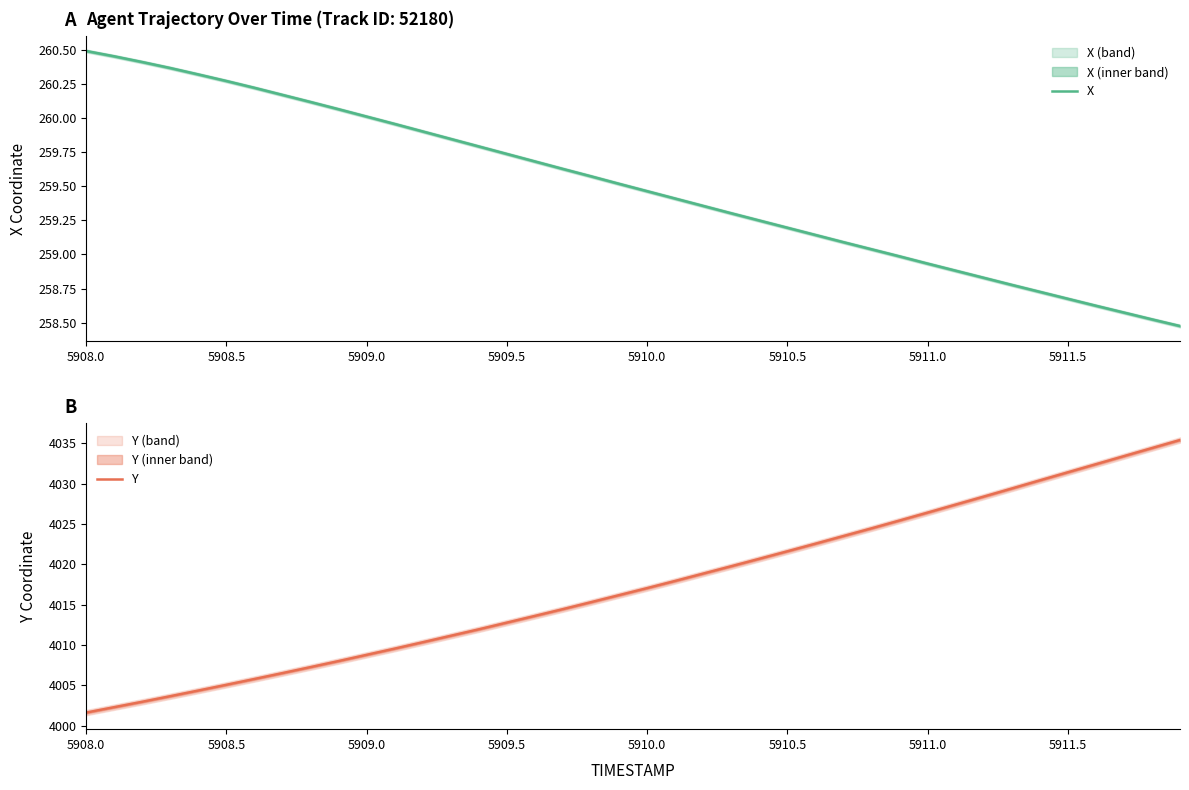

Rank the series by their maximum value, from highest to lowest.

Y, X